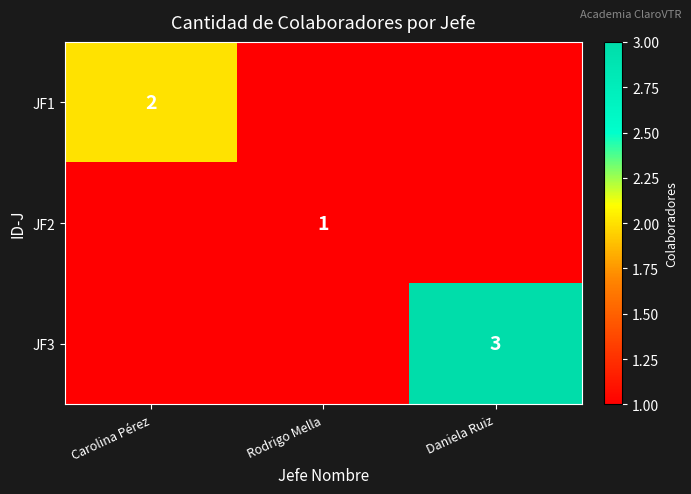

Is it true that JF3 equals 3 at Daniela Ruiz?

True